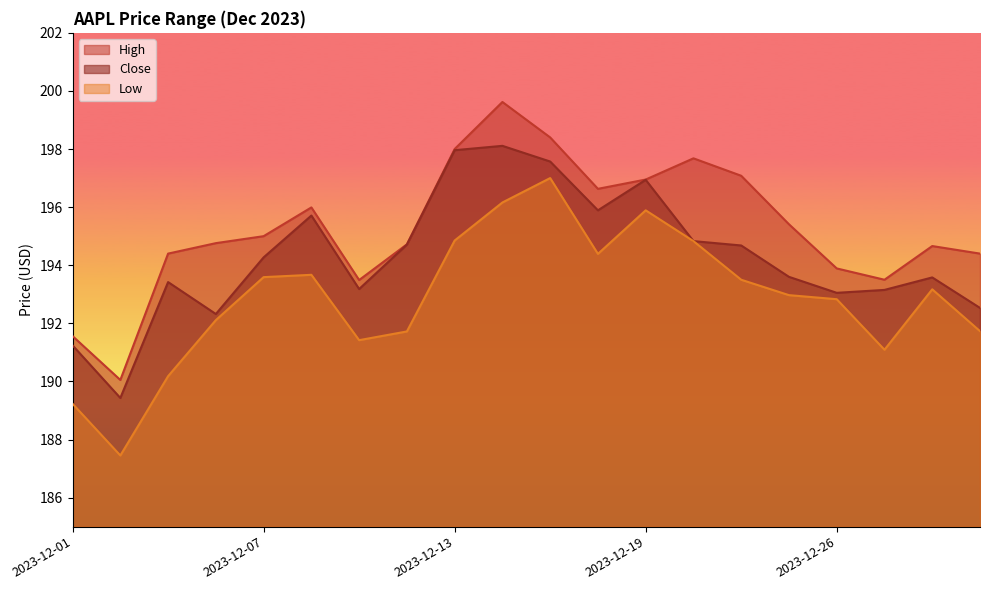

The Low series shows 187.4 at 2023-12-04. True or false?

True